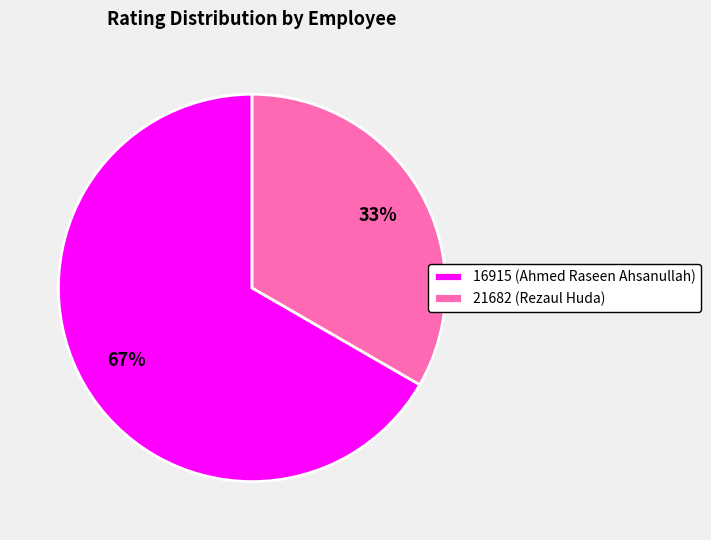

How many slices are in this pie chart?

2